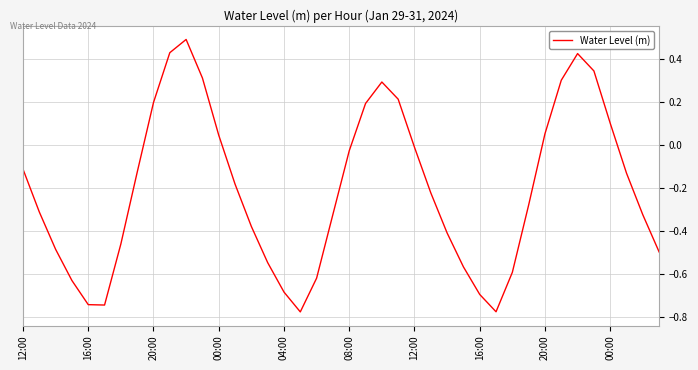

True or false: the data has more than 1 interior local peaks.

True